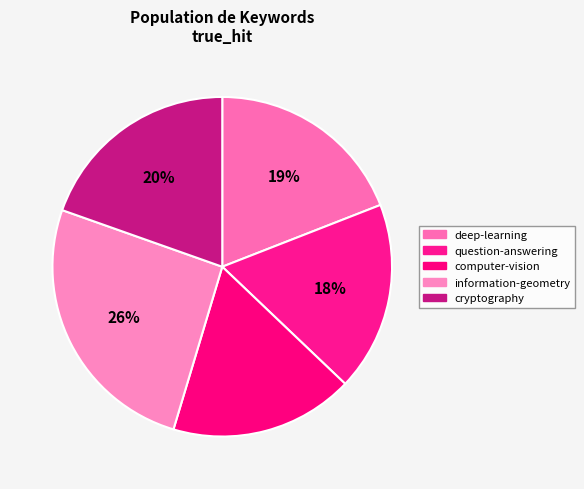

What is the ratio of the value at cryptography to the value at information-geometry?

0.8